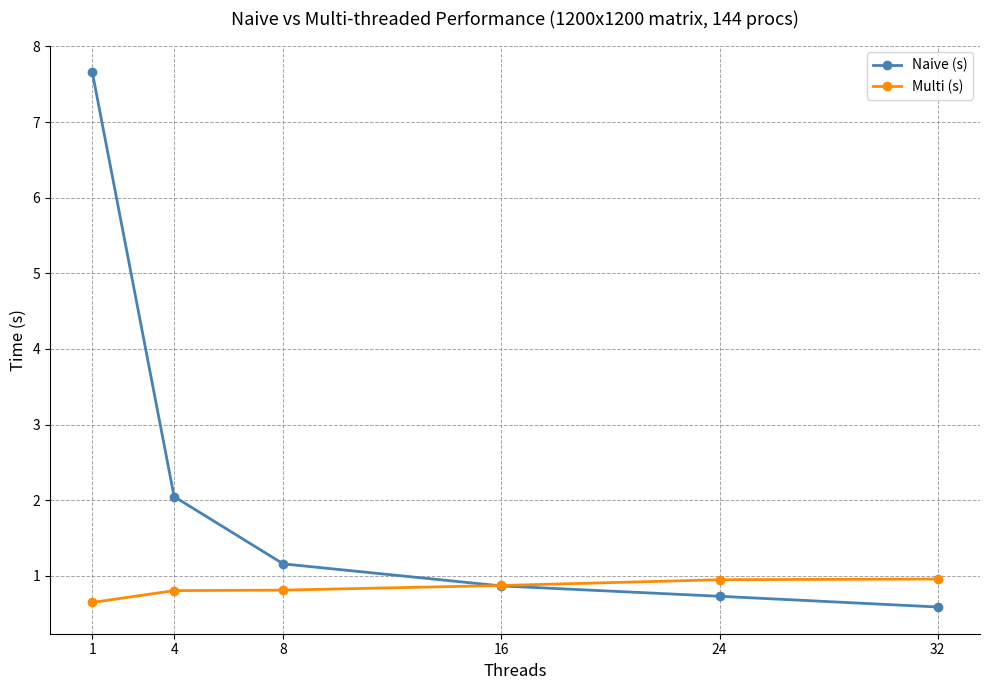

Count the number of data series in this chart.

2